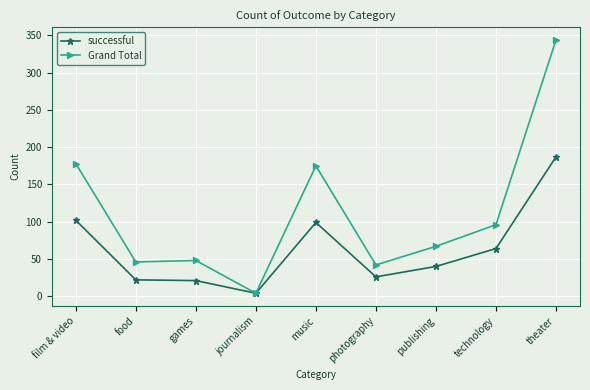

Is it true that Grand Total equals 46 at food?

True